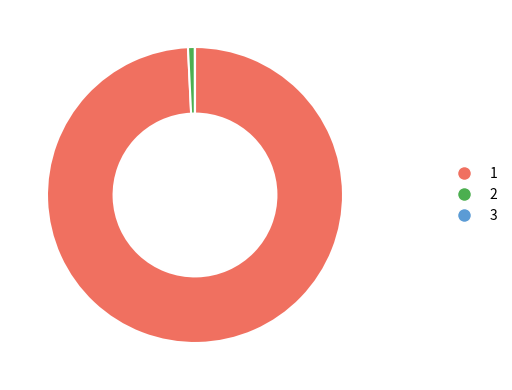

Is there a majority slice in this chart?

Yes